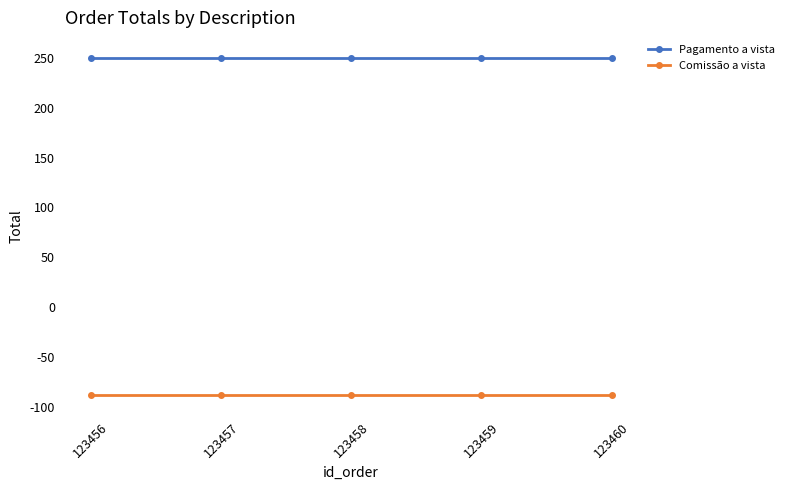

What is the difference between the highest and lowest values at 123458?

338.8